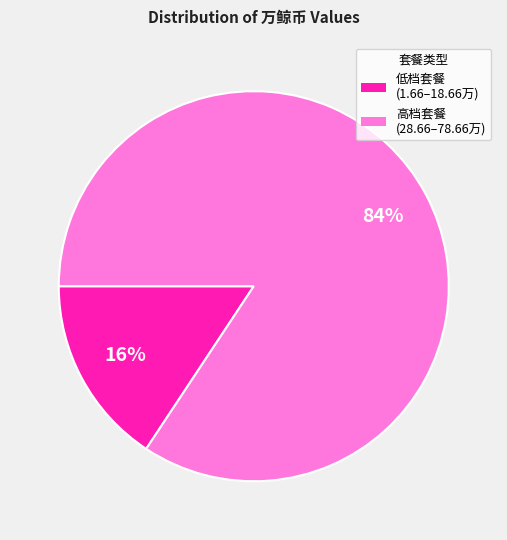

Does any single category account for the majority?

Yes